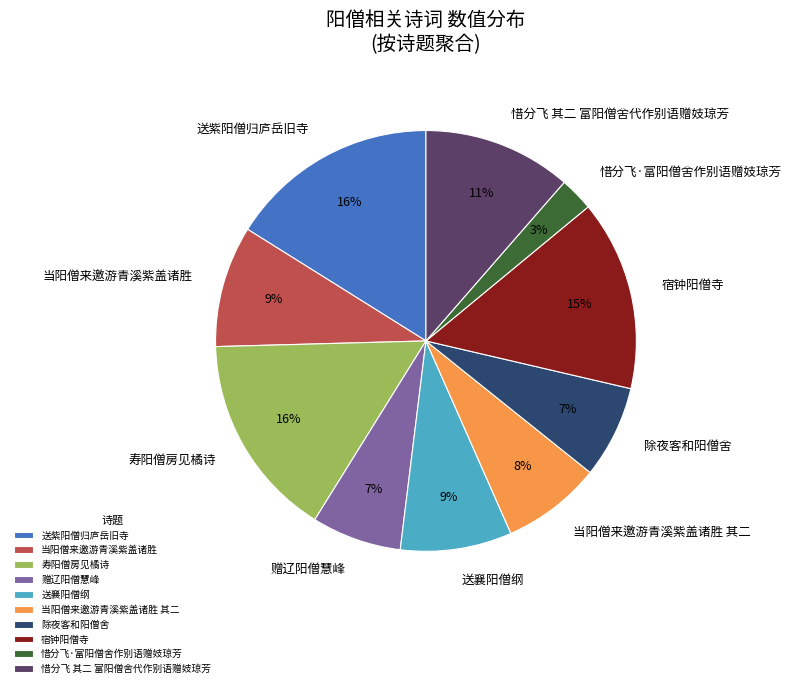

How many slices are in this pie chart?

10